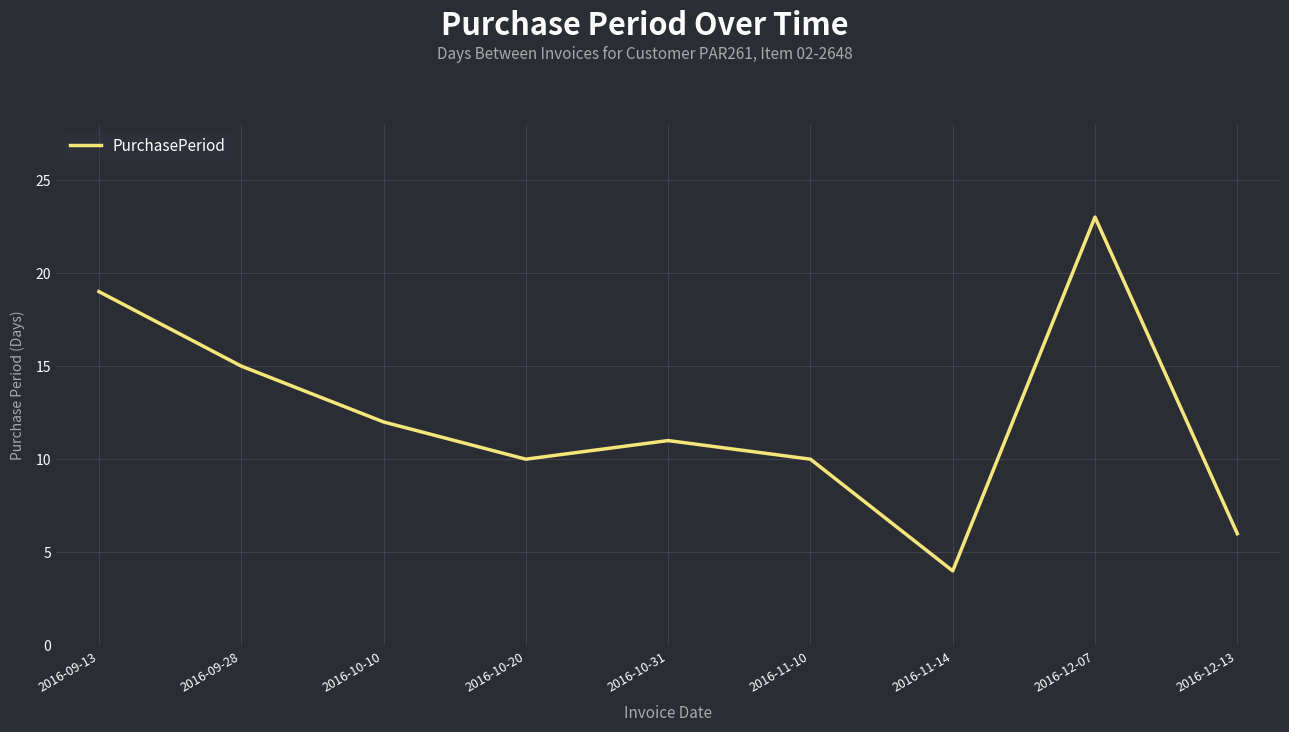

Where does the data first go above 11?

2016-09-13